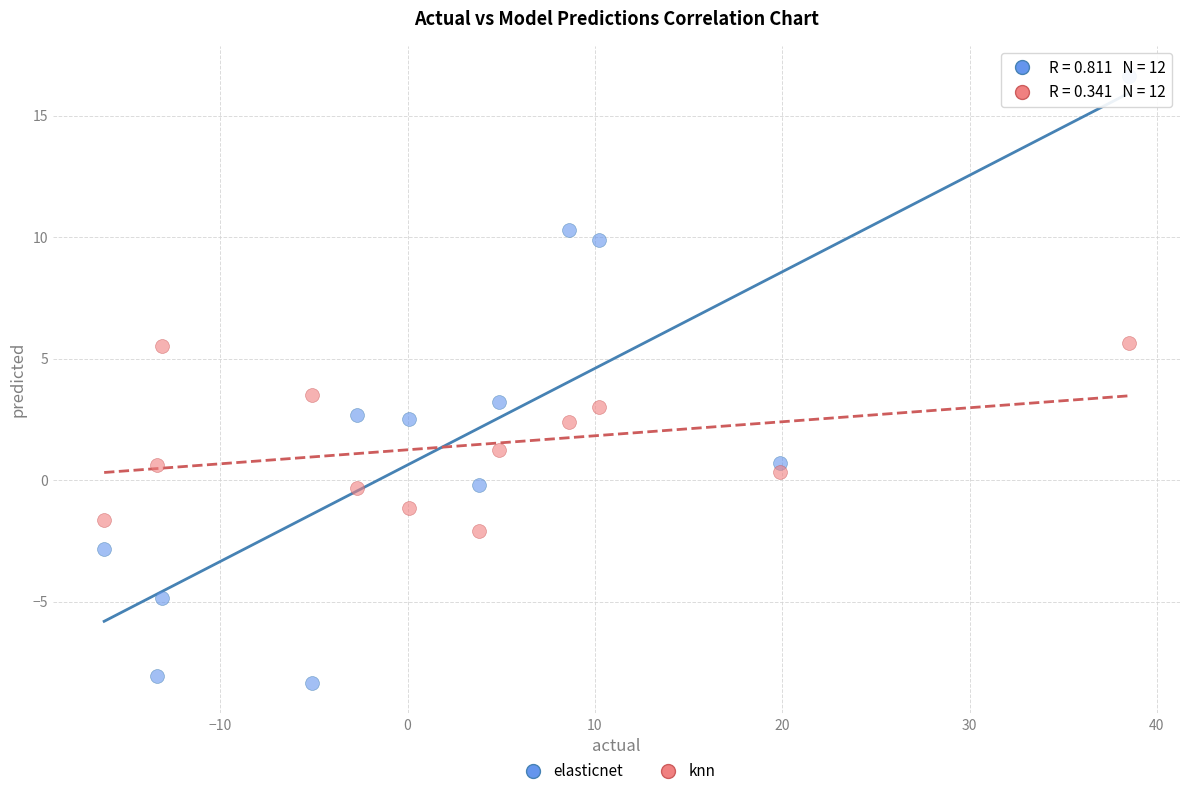

In the elasticnet series, what Y value is closest to 4?

3.2